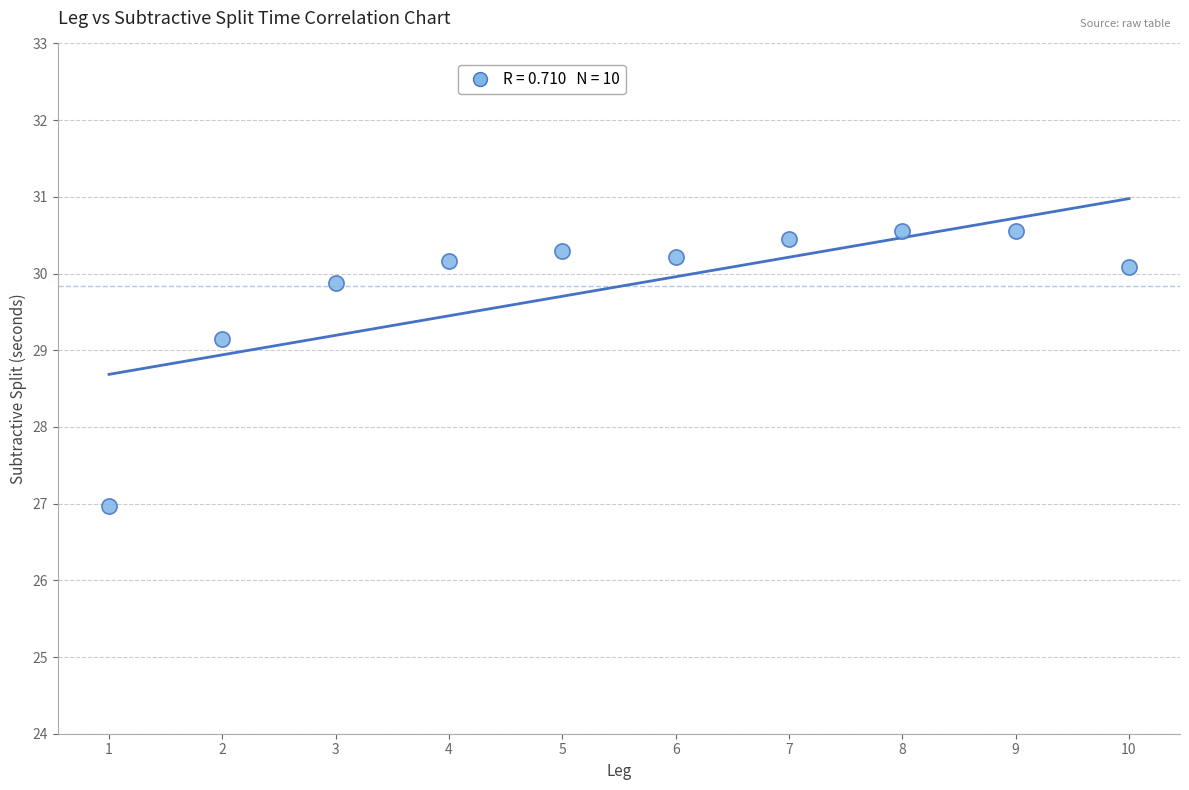

What Y value in the scatter plot is closest to 28?

27.0